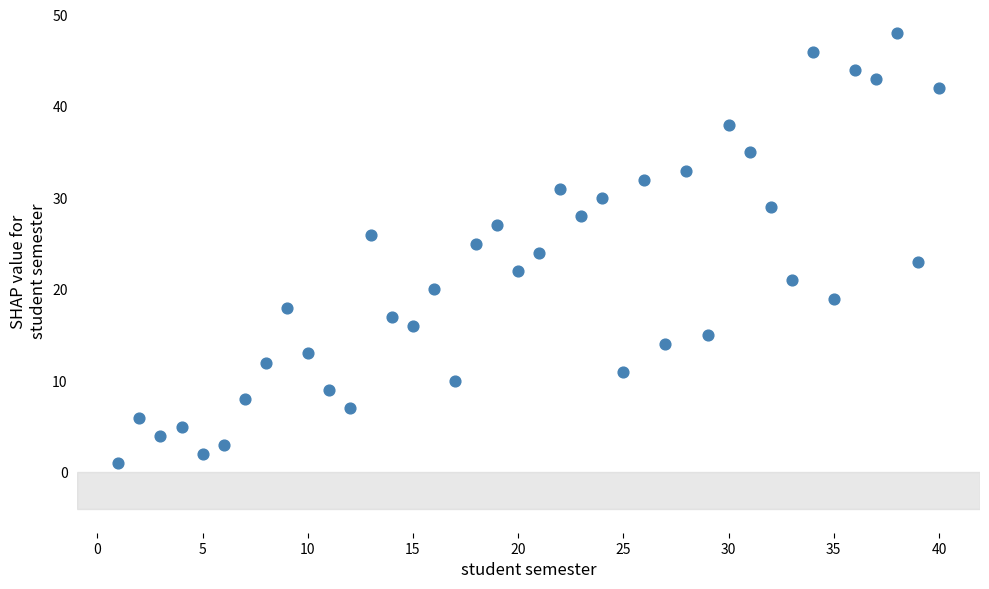

What is the range of X values (max minus min)?

39